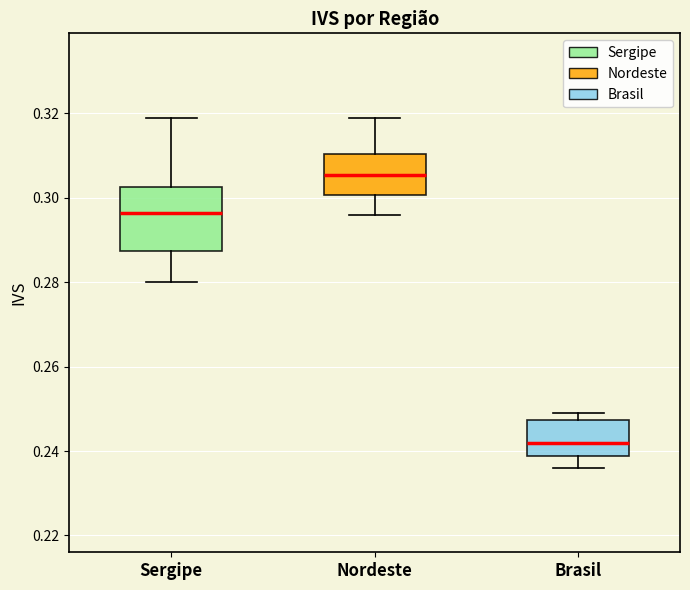

Reading left to right, read every box against the y-axis: the position of its median line, the range the box covers, and the ends of its whiskers. The values are not printed on the chart, so give them approximately, as read against the axis.

Sergipe: median 0.296, box 0.288 to 0.302, whiskers 0.280 to 0.320
Nordeste: median 0.306, box 0.300 to 0.310, whiskers 0.296 to 0.320
Brasil: median 0.242, box 0.238 to 0.248, whiskers 0.236 to 0.250